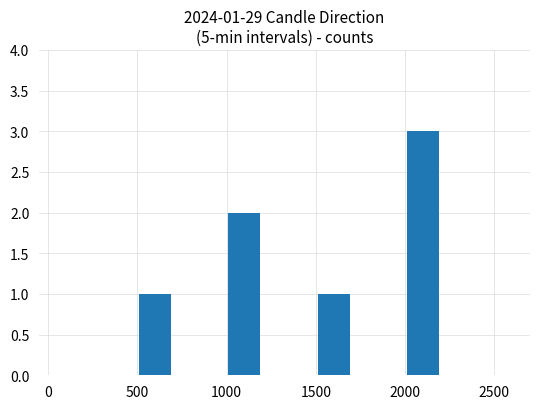

How many values are between 1 and 2?

3